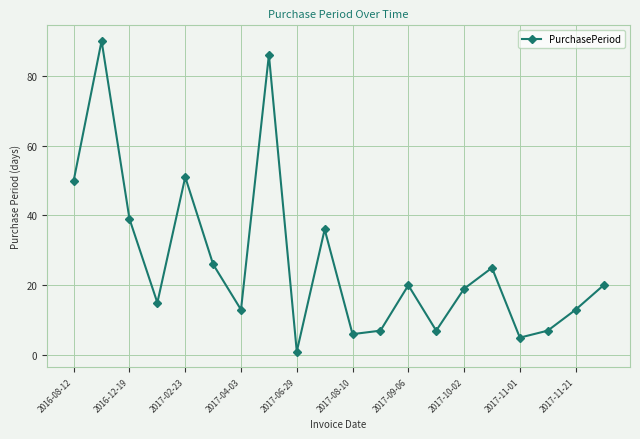

What is the average value?

27